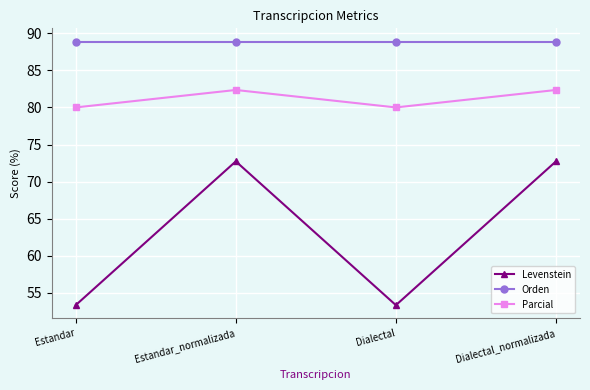

What is the greatest value displayed?

88.9